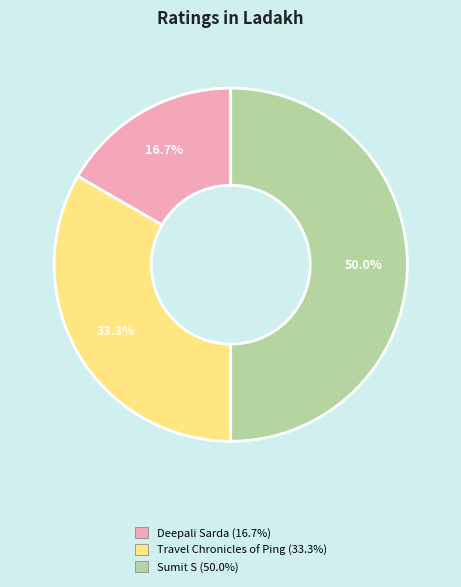

Is it true that Deepali Sarda is 5% of the pie?

False